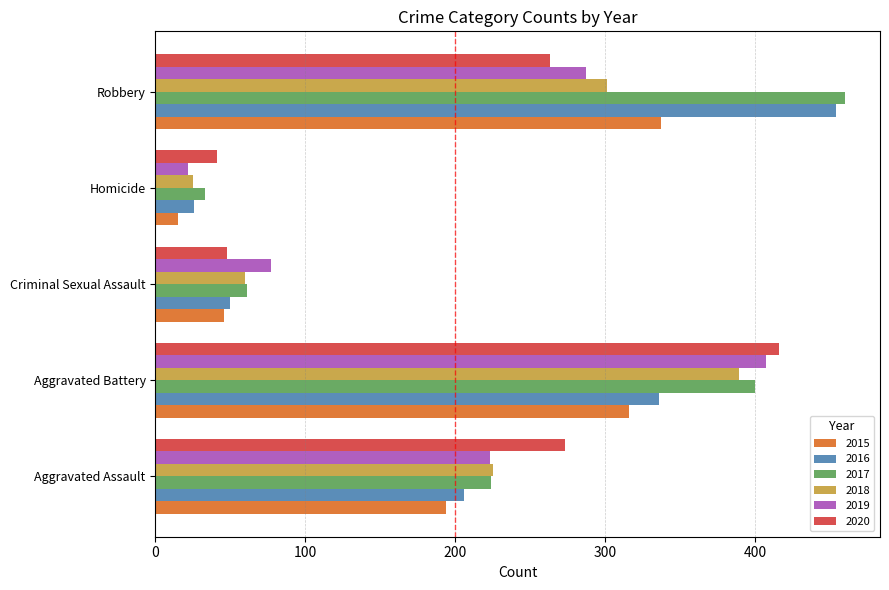

What is the spread (max minus min) of values at Aggravated Assault?

79